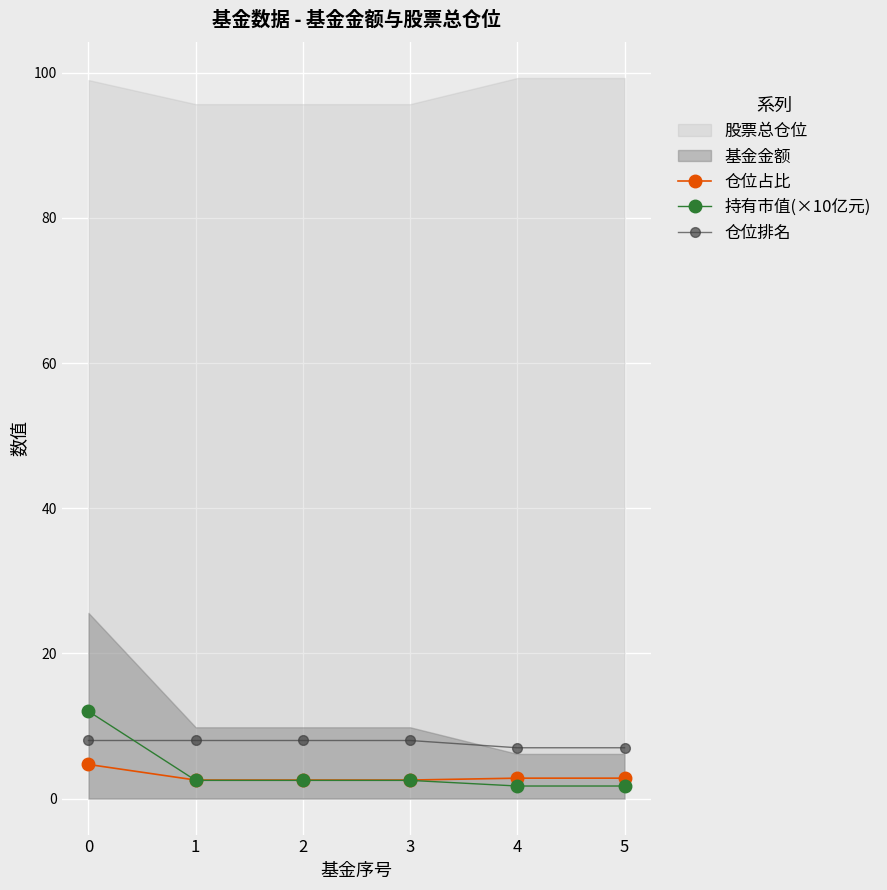

True or false: 持有市值(×10亿元) and 仓位排名 intersect in this chart.

True